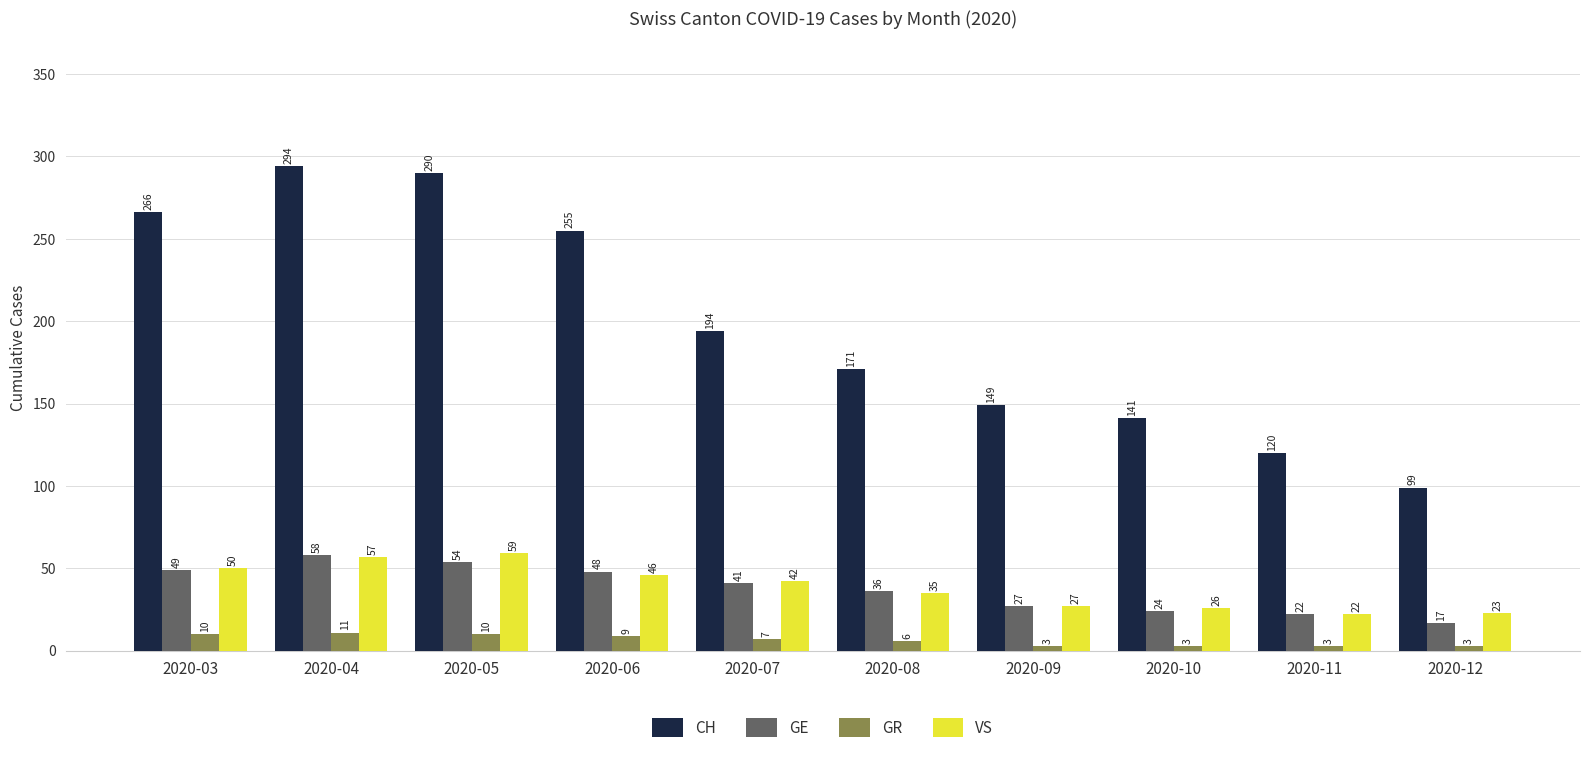

The CH series shows 161 at 2020-11. True or false?

False